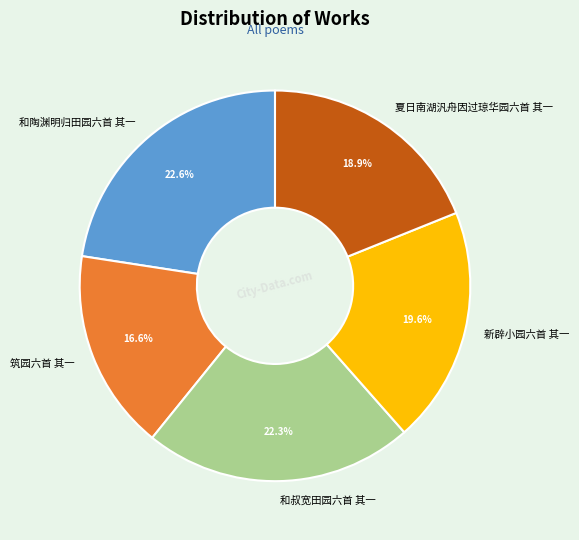

Which category has the smallest portion of the pie?

筑园六首 其一